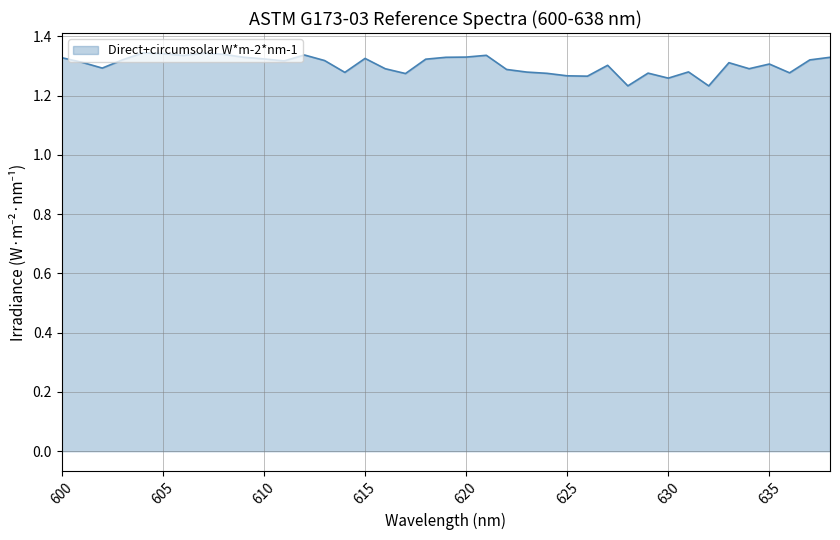

How many lines are shown in the chart?

1